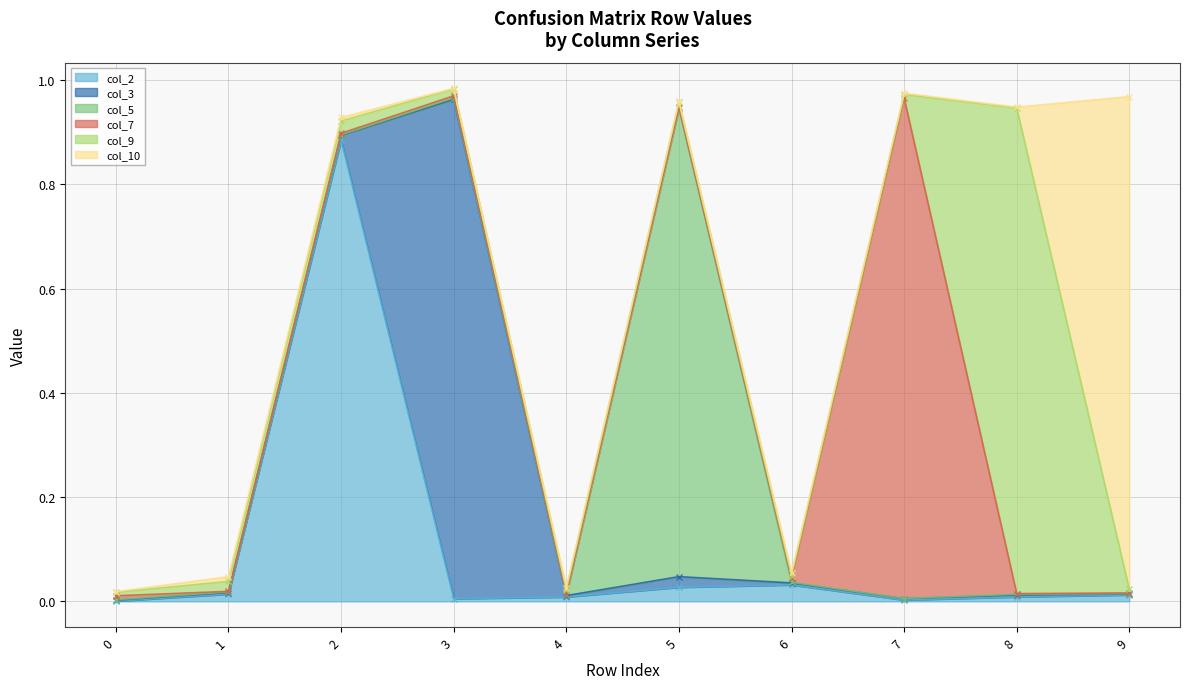

What are all the series names shown in the legend?

col_2, col_3, col_5, col_7, col_9, col_10